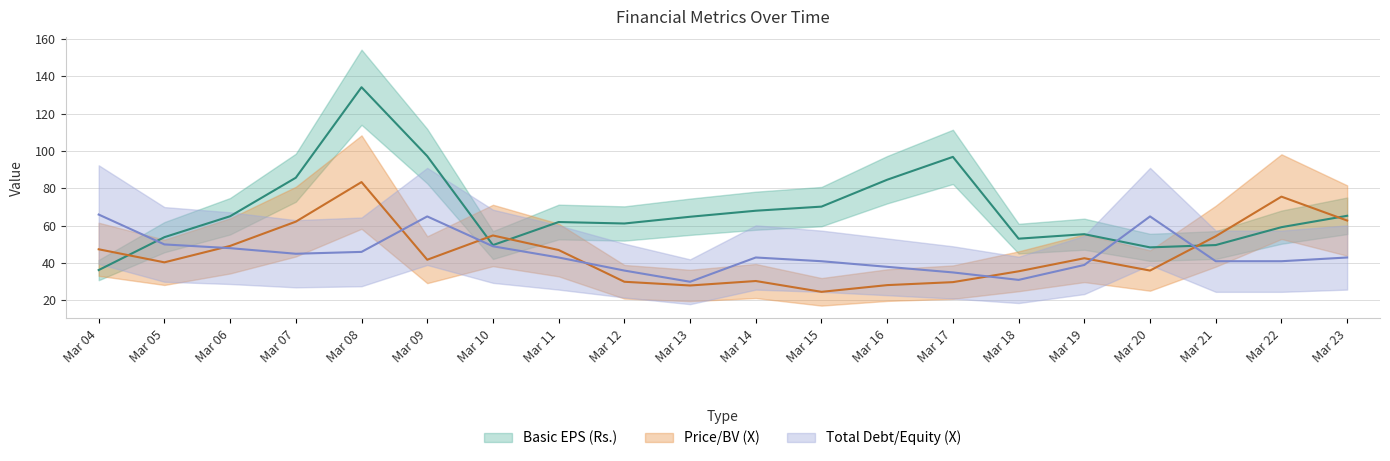

True or false: Basic EPS (Rs.) and Total Debt/Equity (X) intersect in this chart.

True